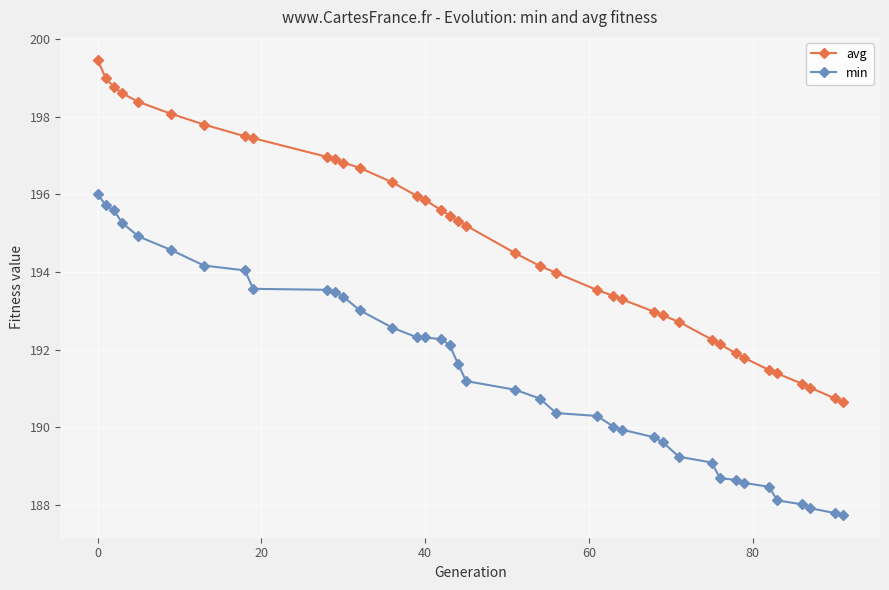

How many data points in avg are less than 195?

19